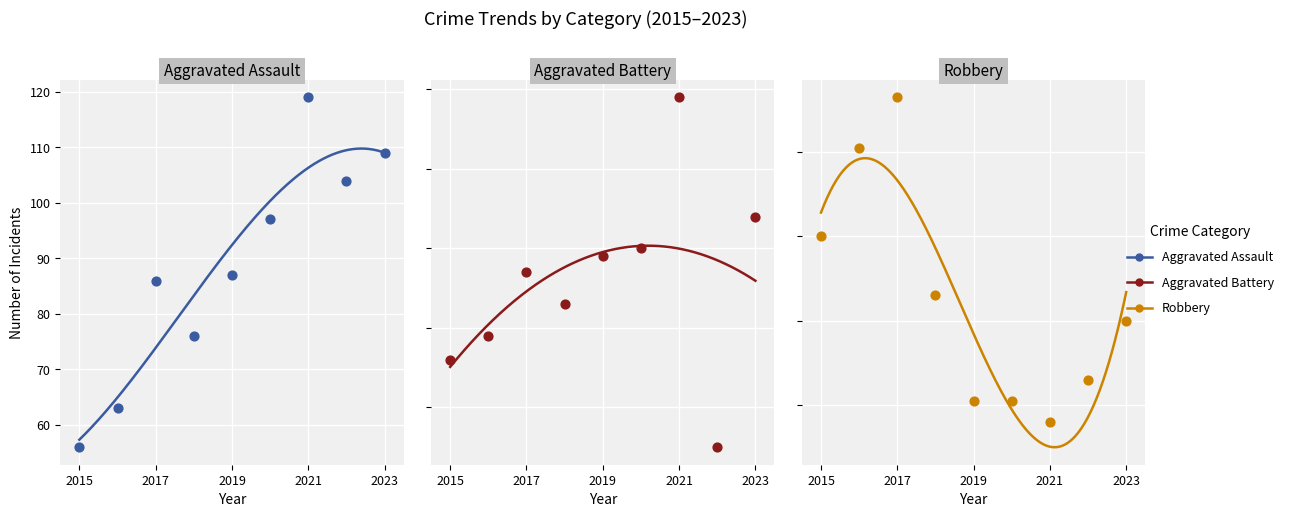

Is the value of Aggravated Battery at 2017 greater than the value of Aggravated Assault at 2022?

Yes